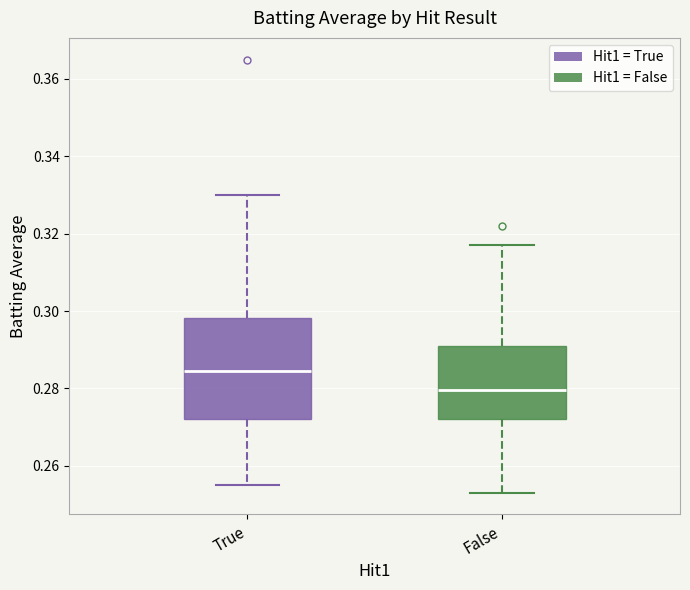

Reading left to right, transcribe this box plot: for each box, give where its median line is, the range the box spans, and where its two whiskers end, as read against the y-axis. The values are not printed on the chart, so give them approximately, as read against the axis.

True: median 0.284, box 0.272 to 0.298, whiskers 0.256 to 0.330
False: median 0.280, box 0.272 to 0.292, whiskers 0.254 to 0.318